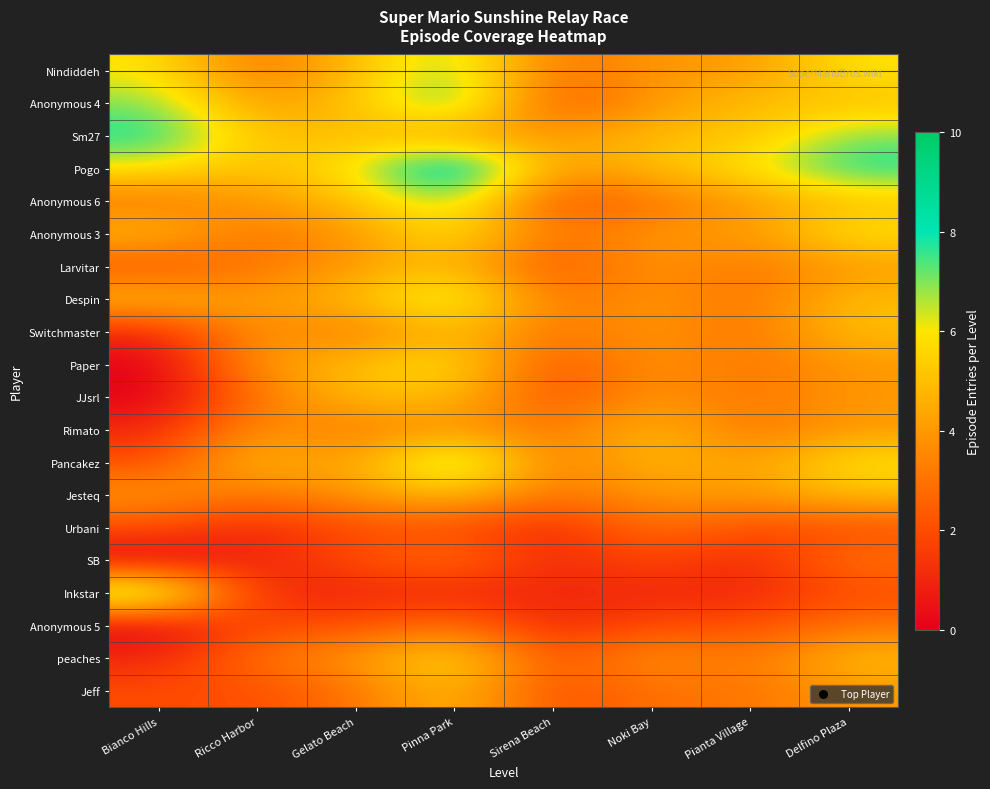

Between Delfino Plaza and Bianco Hills, which is larger?

Delfino Plaza